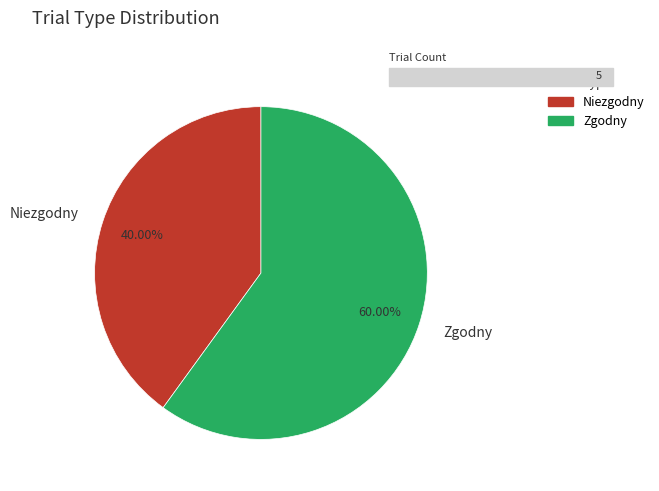

Approximately how many times larger is the value at Niezgodny compared to Zgodny?

0.7